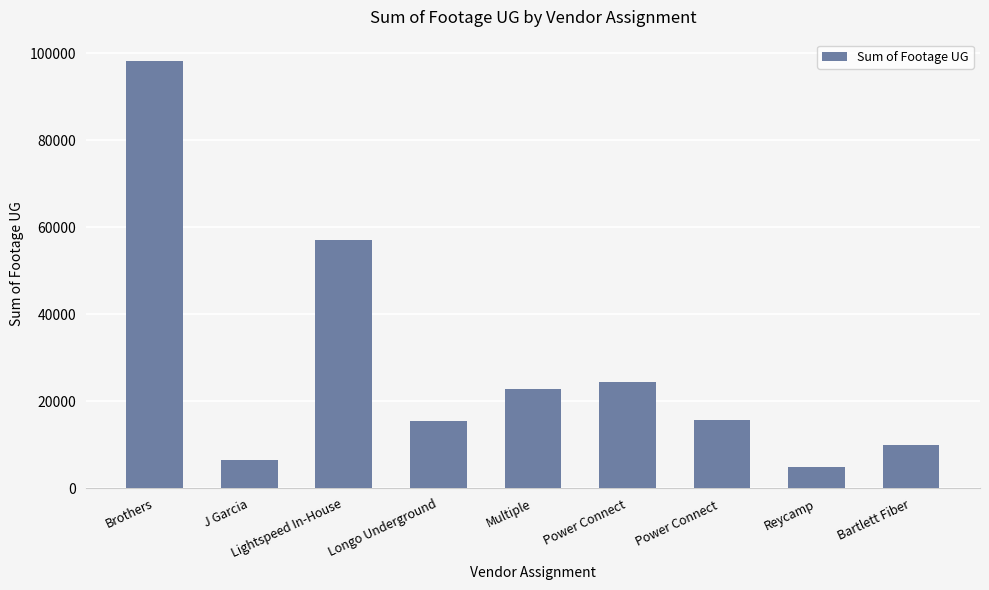

Does the chart contain stacked bars?

No